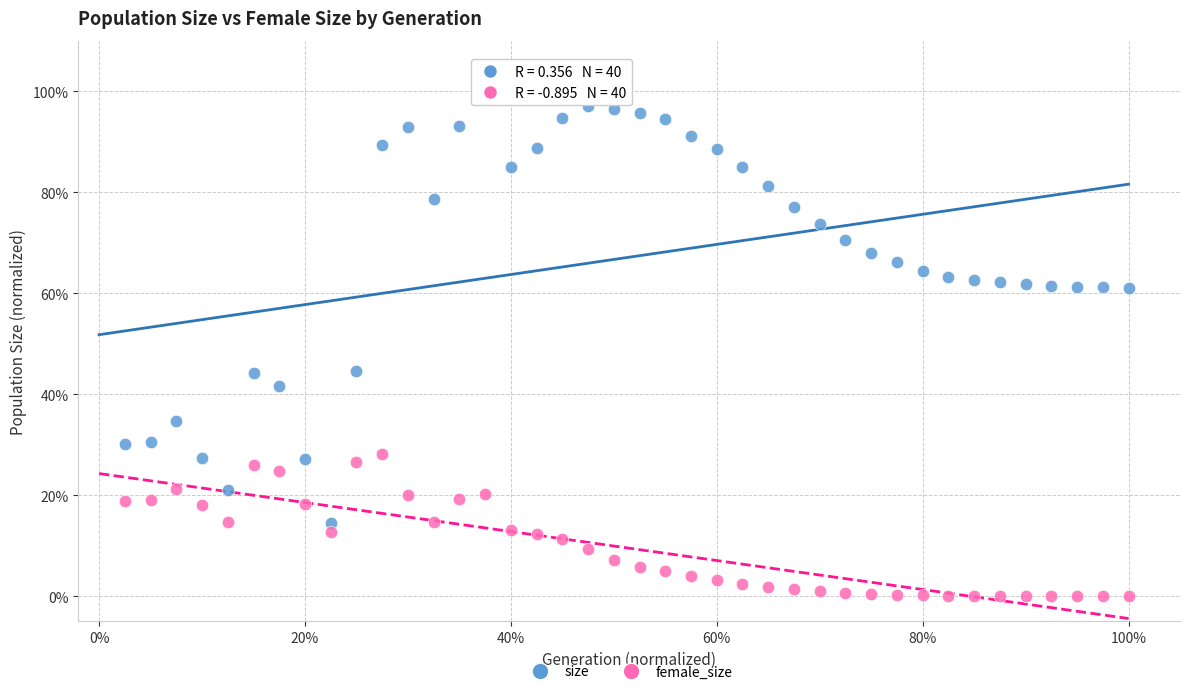

Which series contains the lowest Y value?

female_size